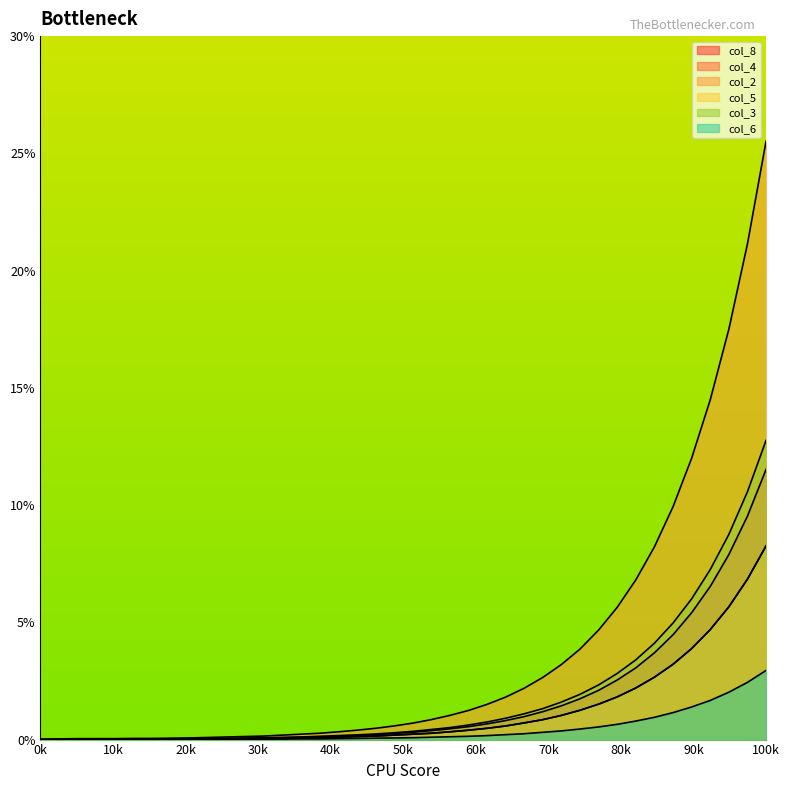

Is it true that col_3 equals 0.8 at 24?

True